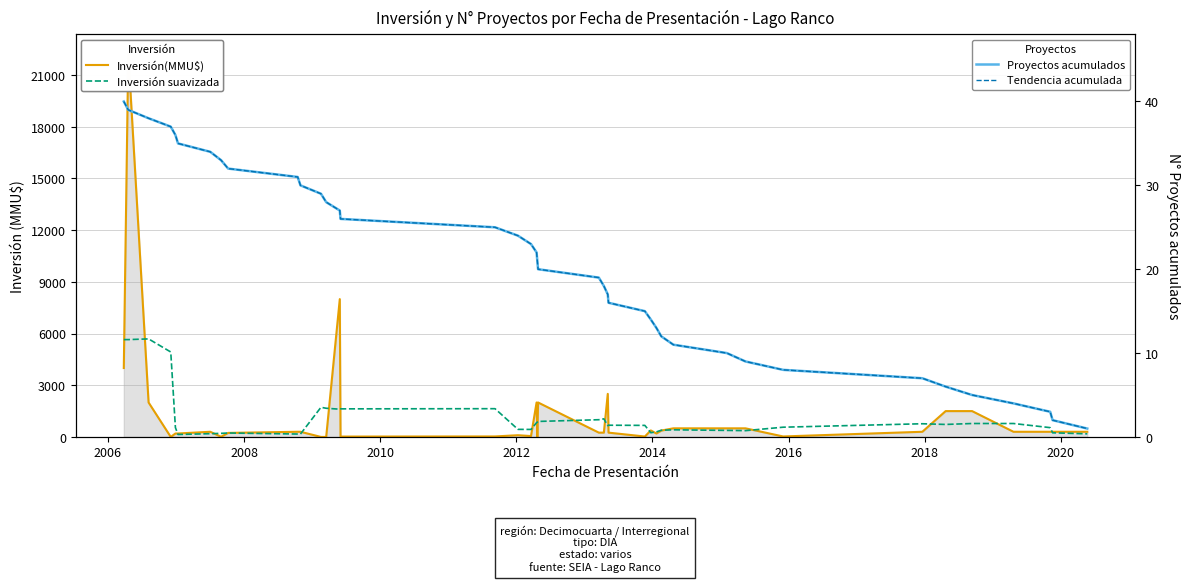

How many intersections are there between Inversión(MMU$) and Inversión suavizada?

21